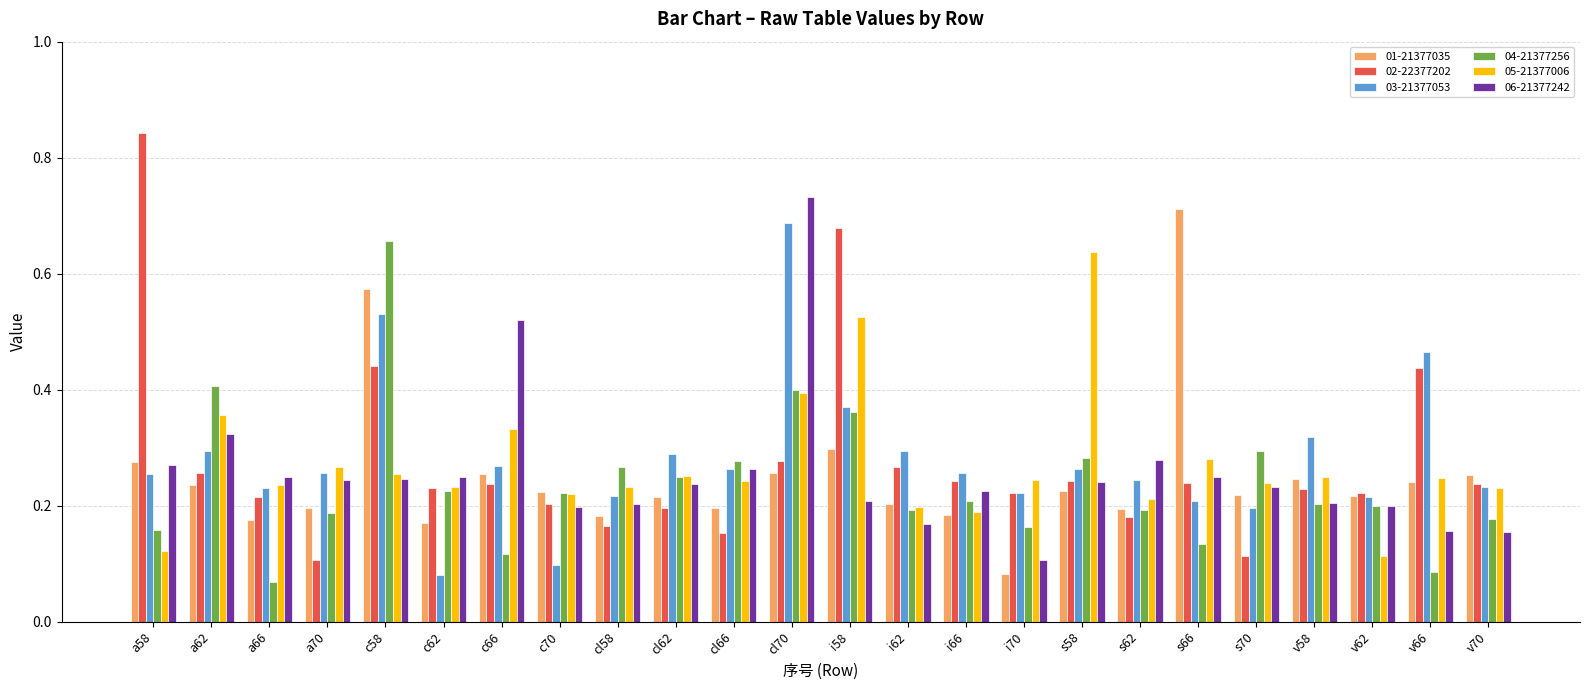

At which label does 04-21377256 reach its peak?

c58